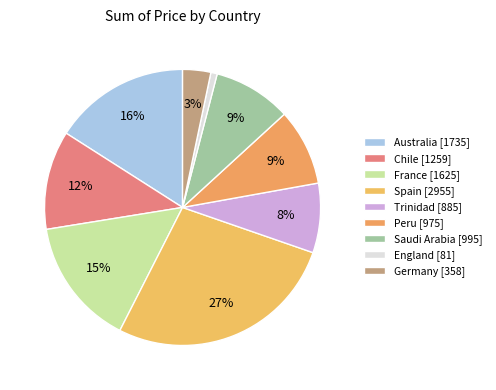

Which has a higher value, Australia or France?

Australia